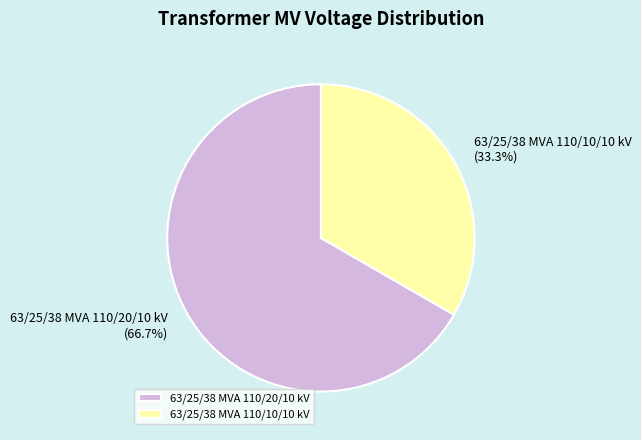

To the nearest percent, what is the difference between the largest and smallest slice percentages?

33%